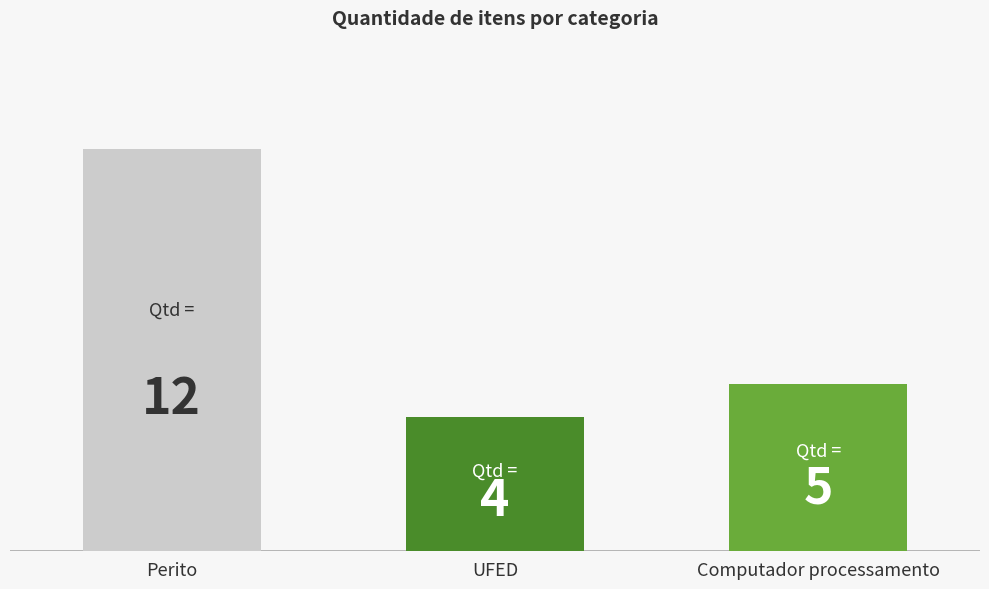

Count the values in the range 4 to 12.

3